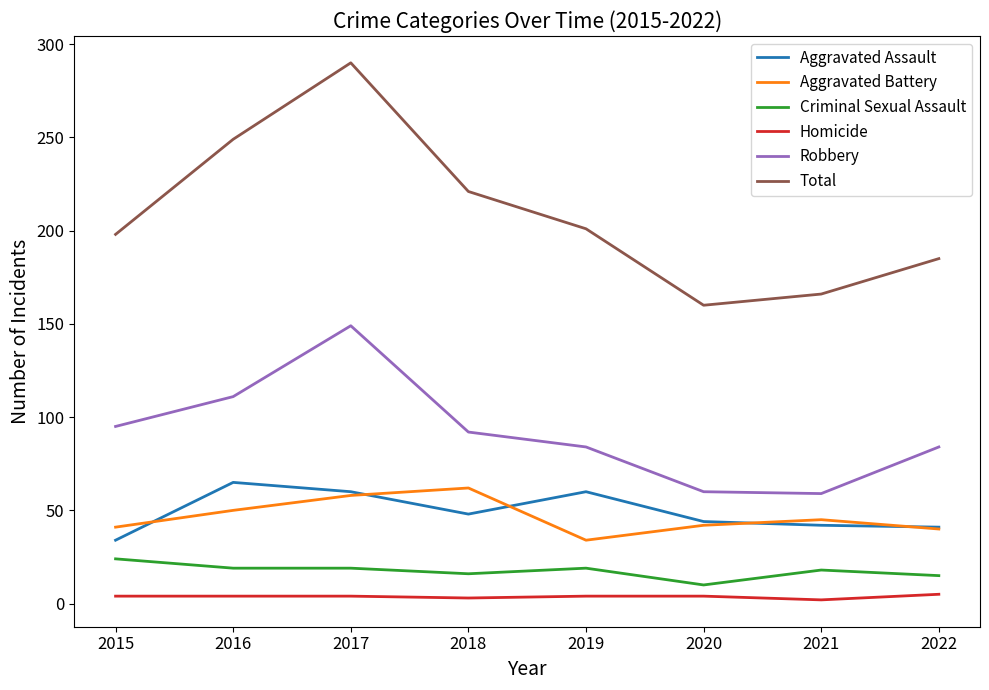

True or false: Total and Homicide cross at least once.

False